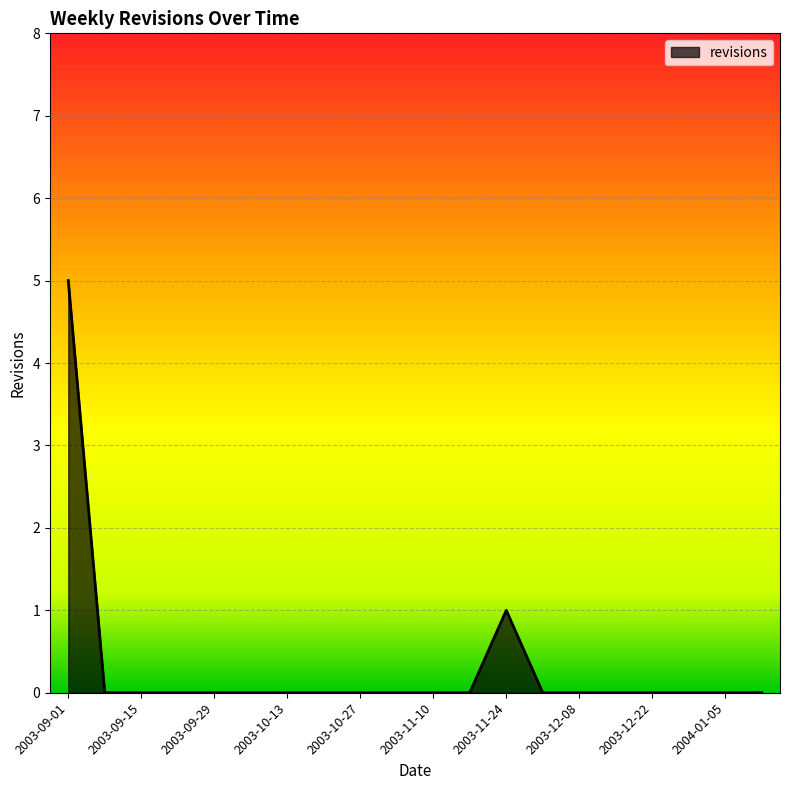

What is the difference between the maximum and minimum values?

5